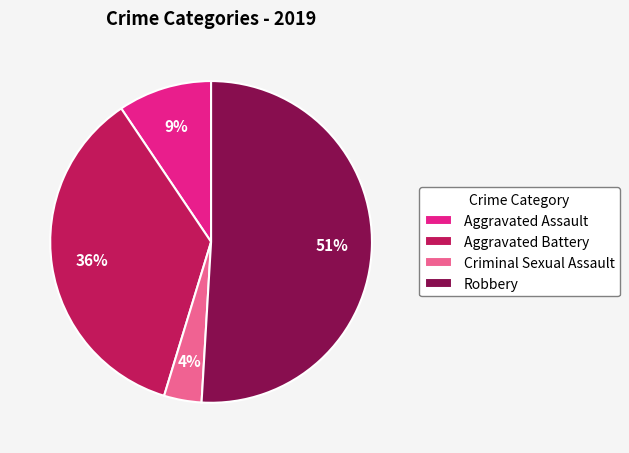

Count the number of slices in the pie.

4